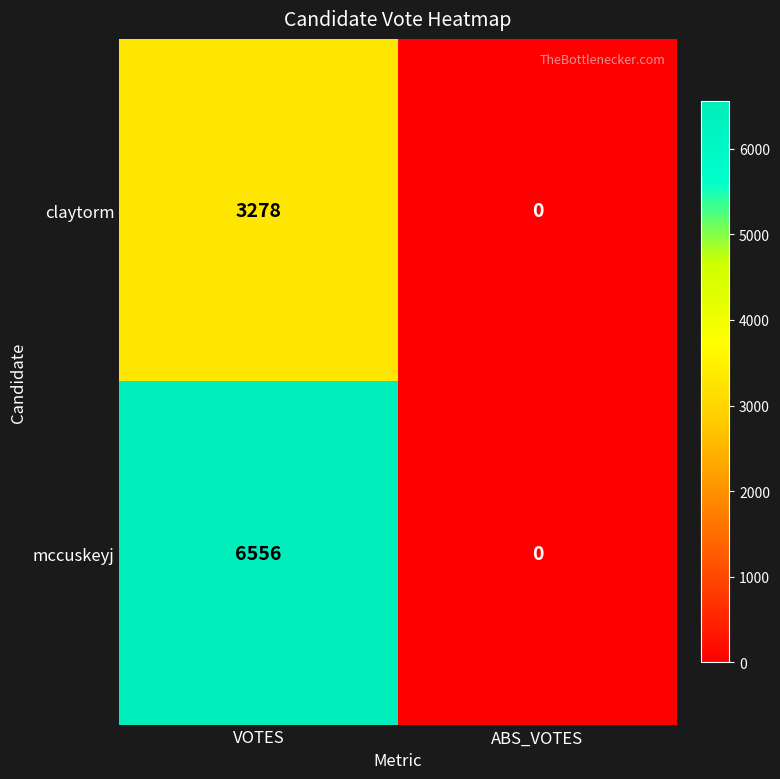

Rank the series by their maximum value, from lowest to highest.

claytorm, mccuskeyj